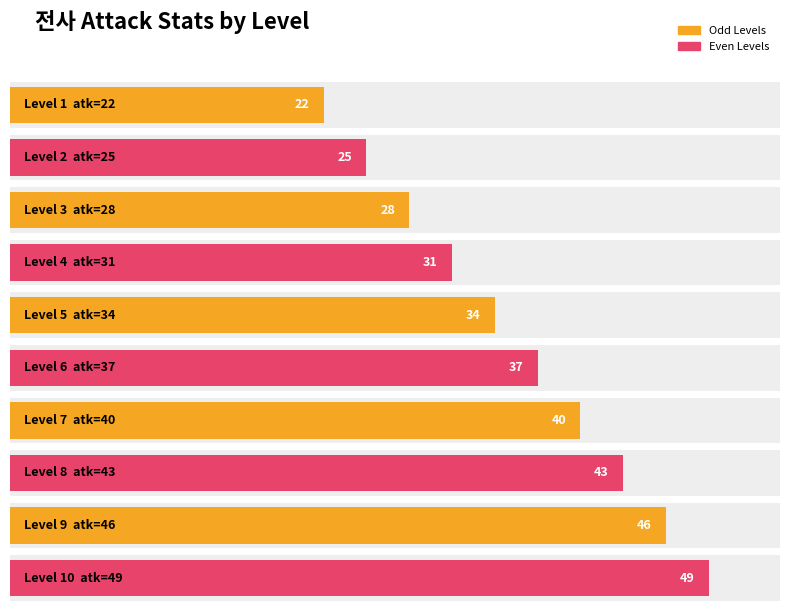

Reading left to right, transcribe all the data shown in this chart.

1=22	2=25	3=28	4=31	5=34	6=37	7=40	8=43	9=46	10=49